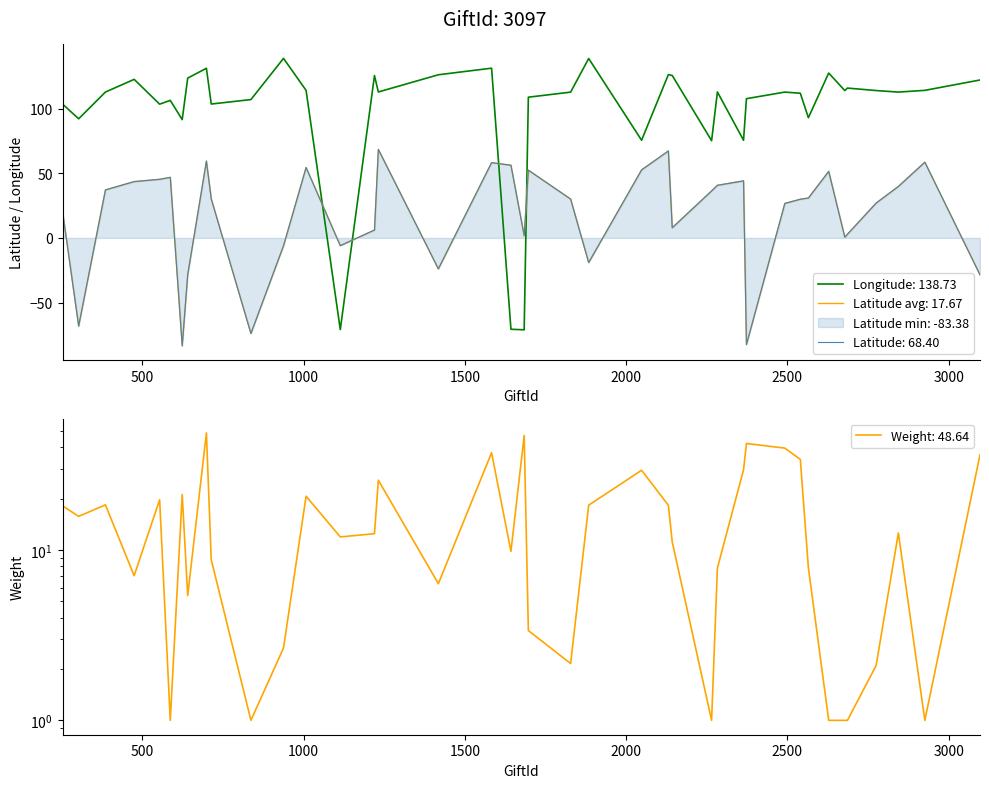

How many times do Weight and Longitude cross each other?

4